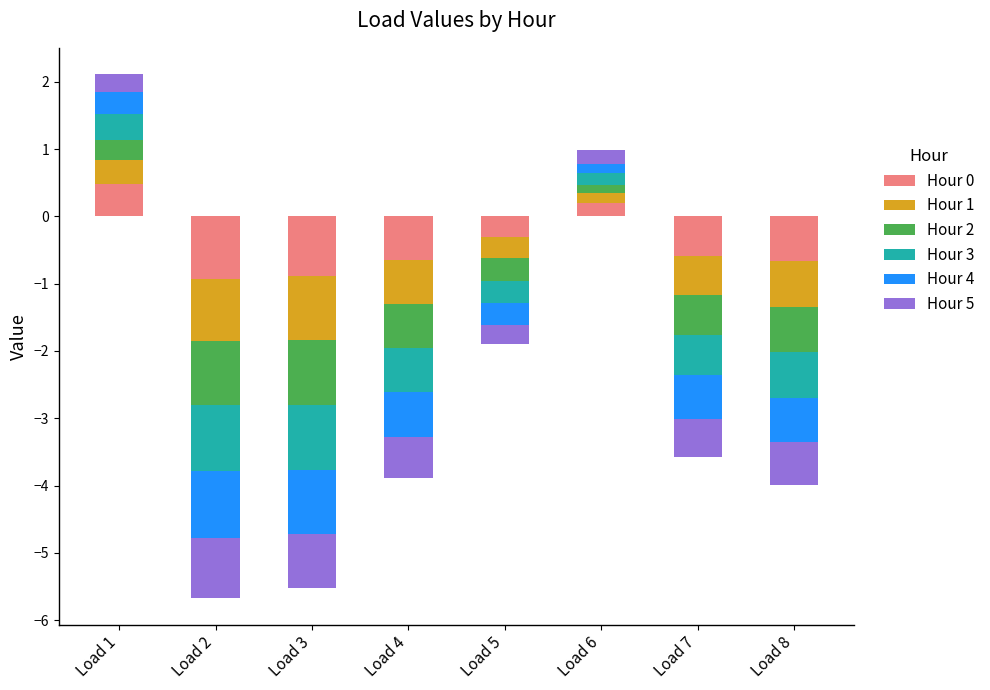

At how many categories does at least one series exceed 0?

2